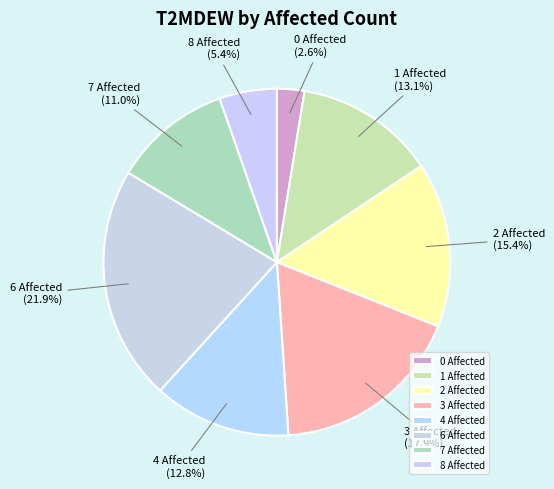

Which category has the biggest portion of the pie?

6 Affected